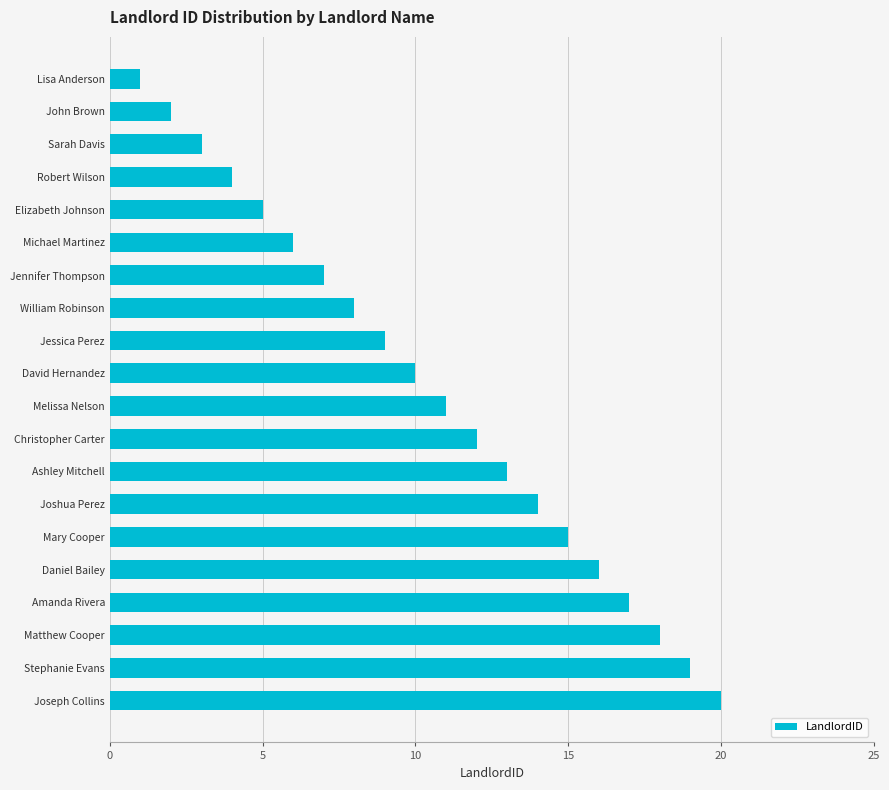

How many data points does each series have?

20